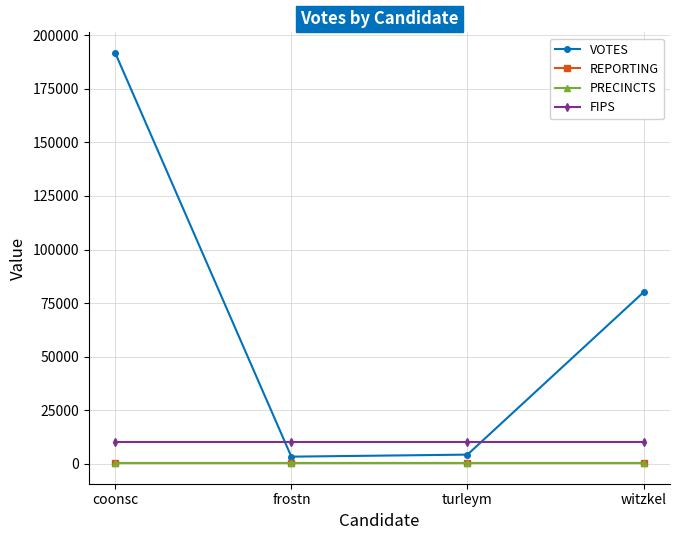

The value of REPORTING at frostn is 272. True or false?

True